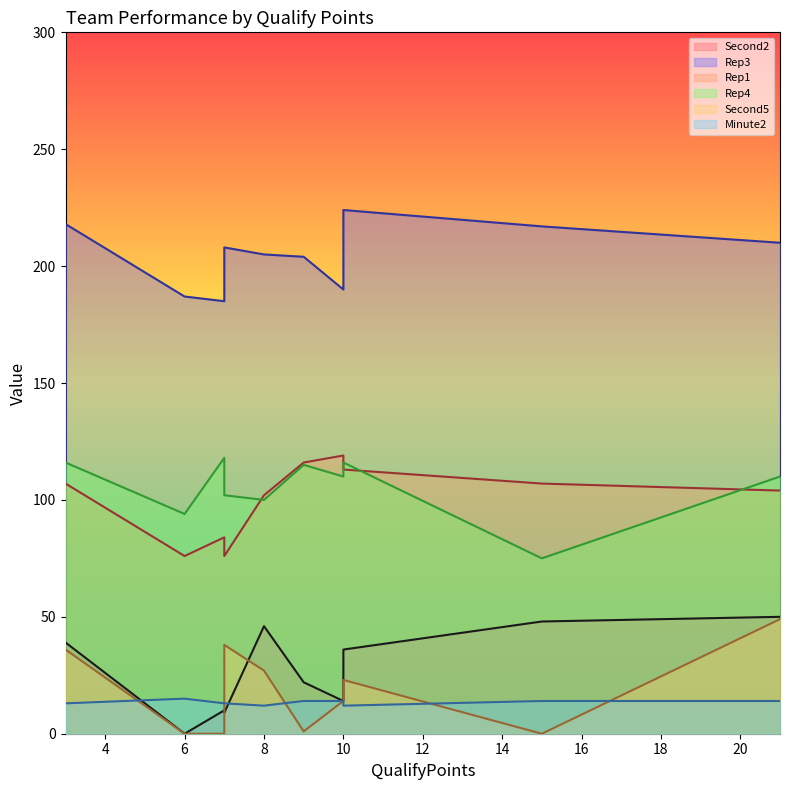

True or false: Second5 has more than 2 points higher than both neighbors.

False